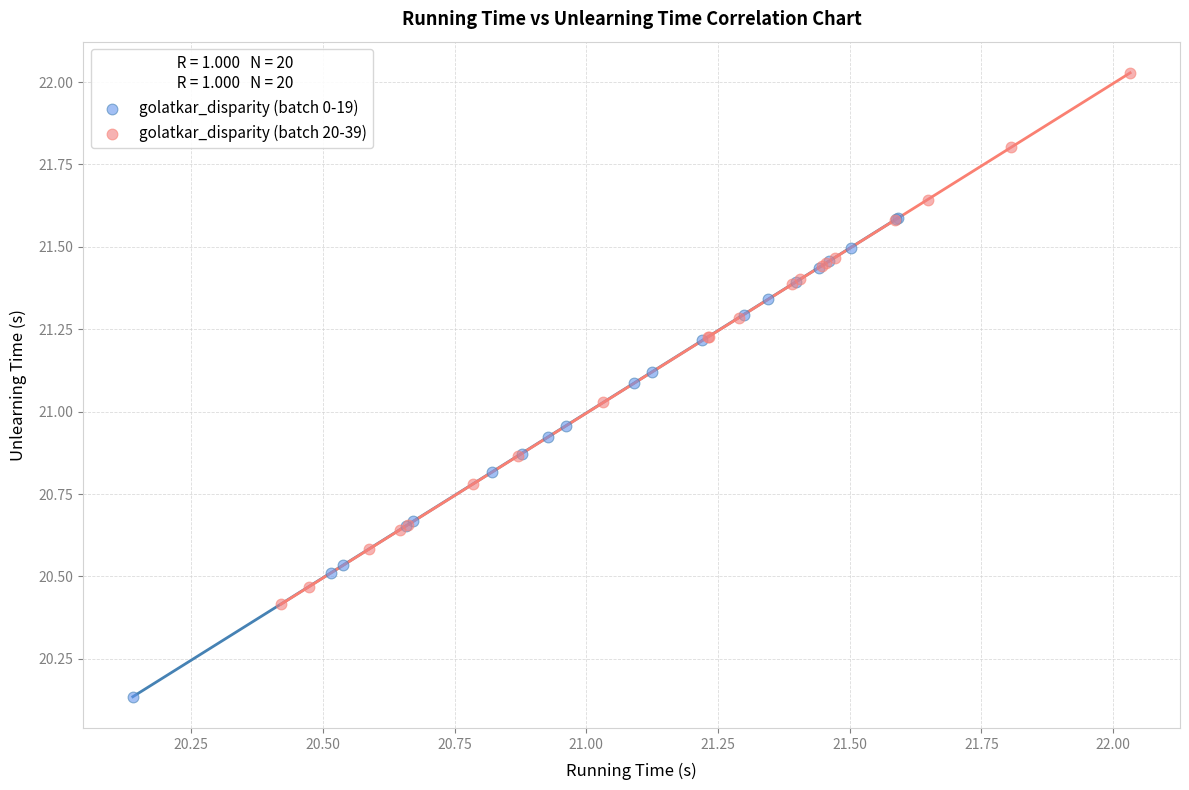

Which series has the widest spread of Y values?

golatkar_disparity (batch 20-39)